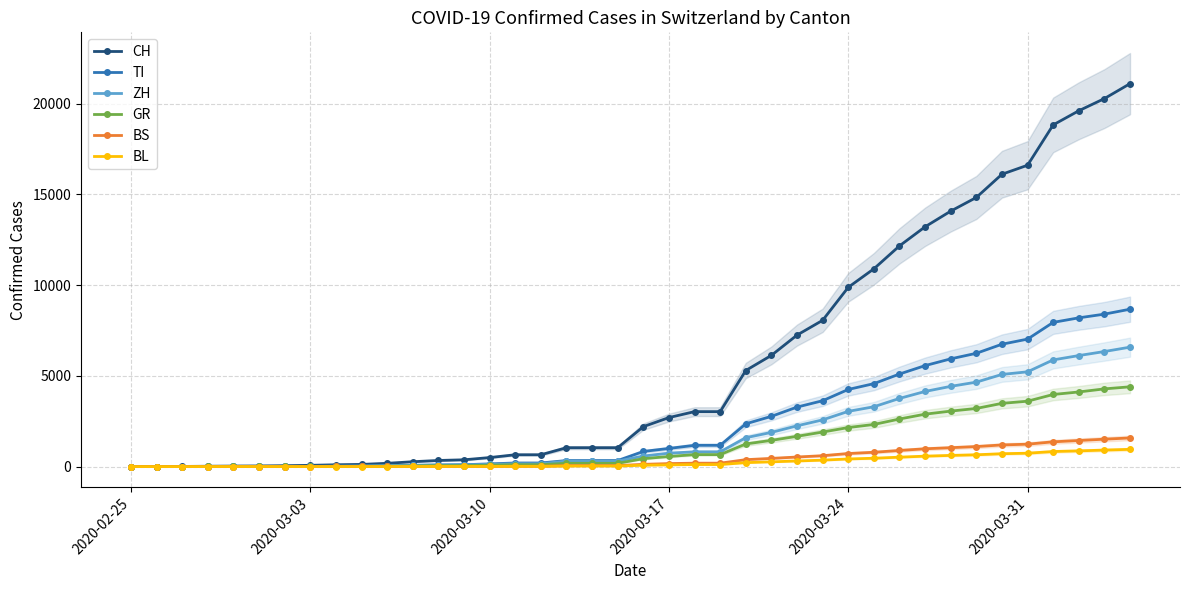

True or false: ZH has more than 1 points higher than both neighbors.

False